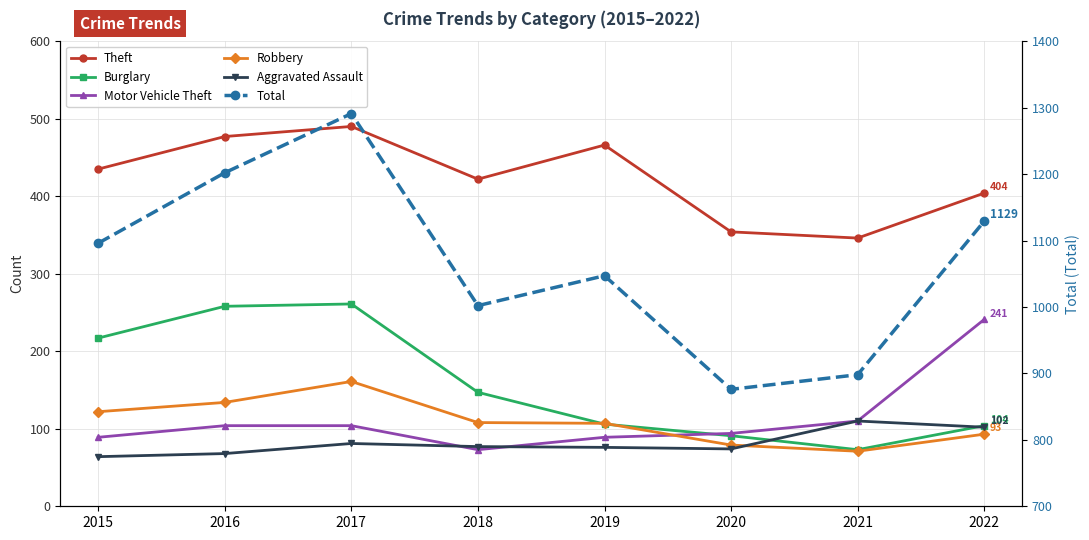

What is the difference between the Theft values at 2022 and 2017?

86